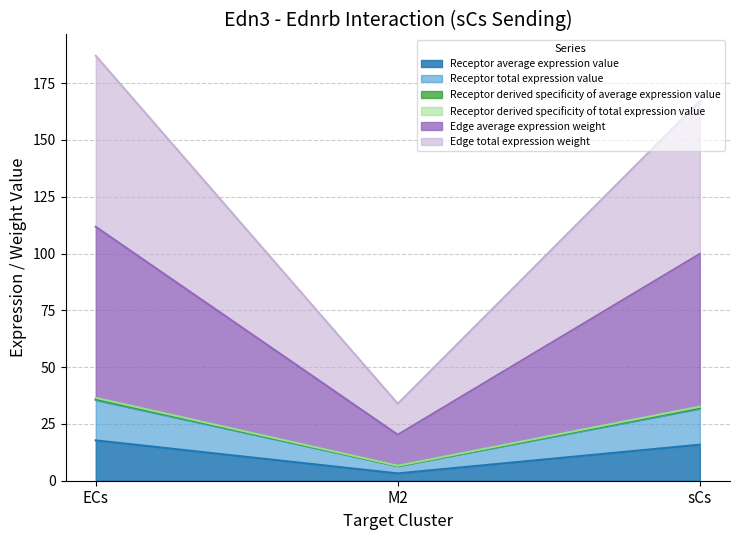

What is the difference between the maximum and minimum values in the Receptor total expression value series?

29.1